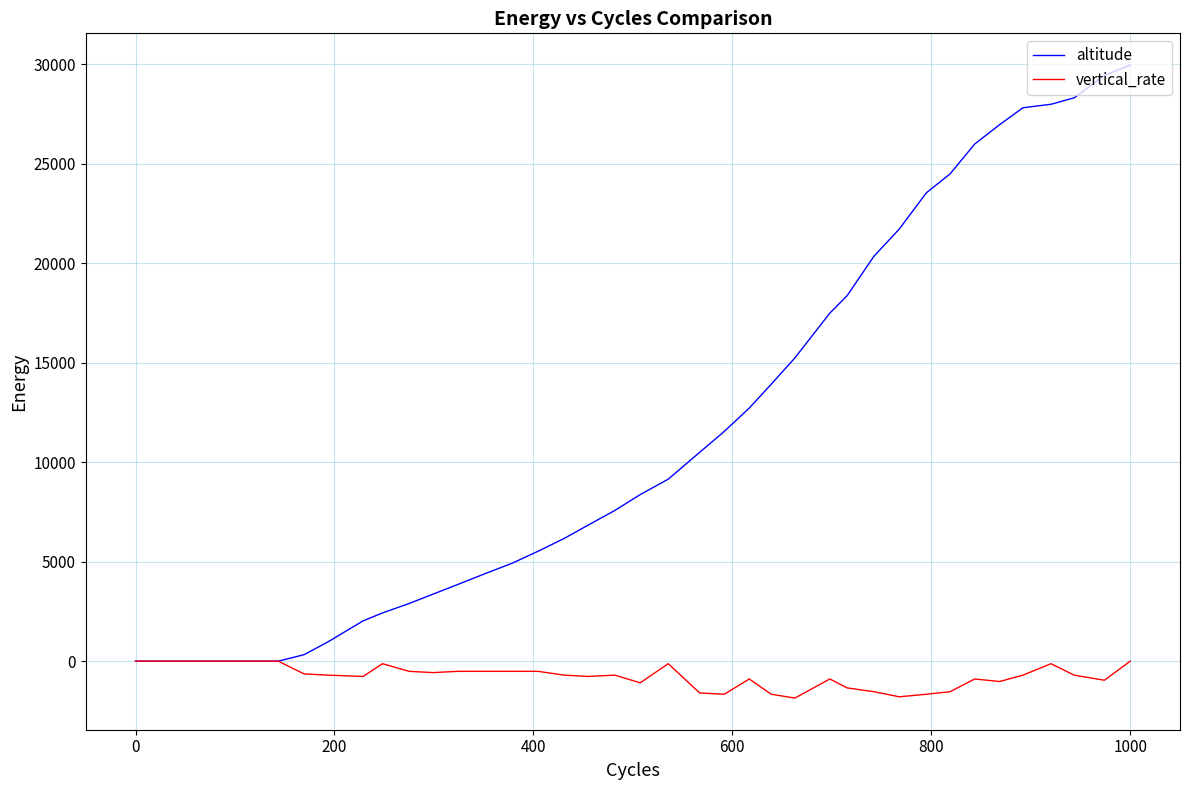

List the series in order of their peak value, lowest first.

vertical_rate, altitude